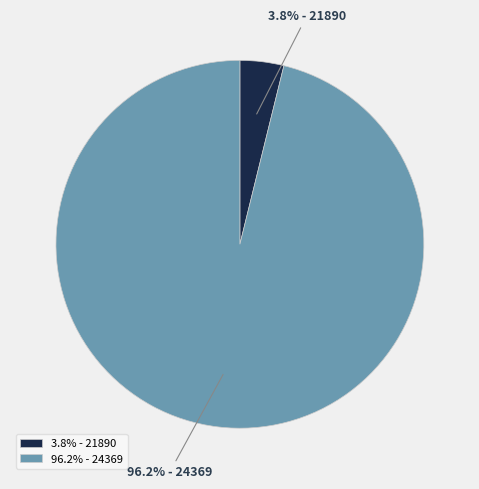

What portion of the pie excludes 96.2% - 24369?

3.8%